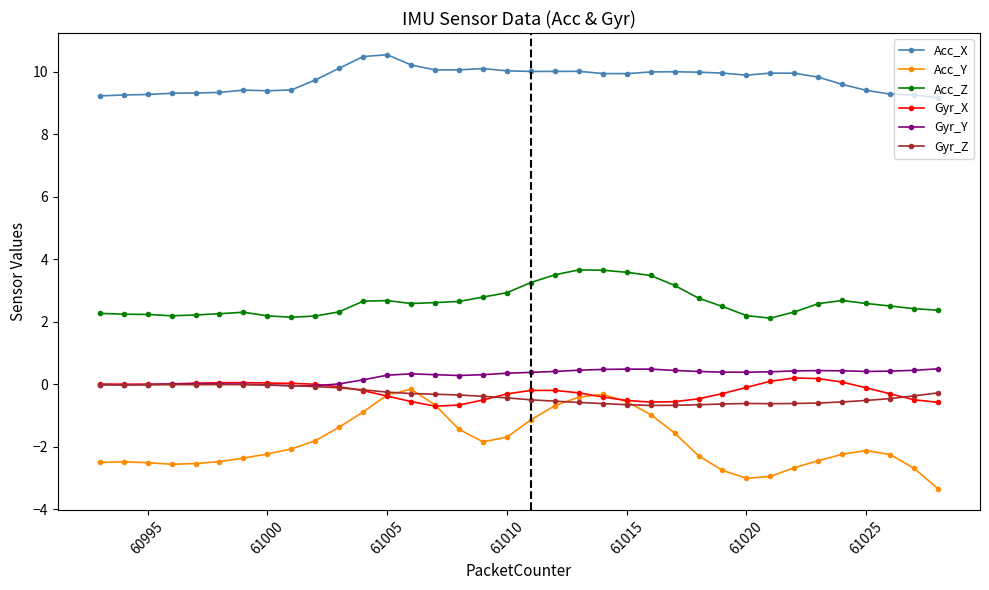

Which series has the largest total across all categories?

Acc_X